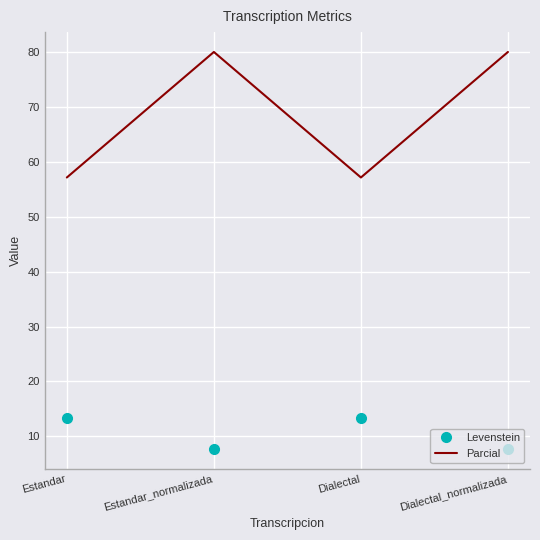

True or false: Parcial has a value of 57.1 at Dialectal.

True